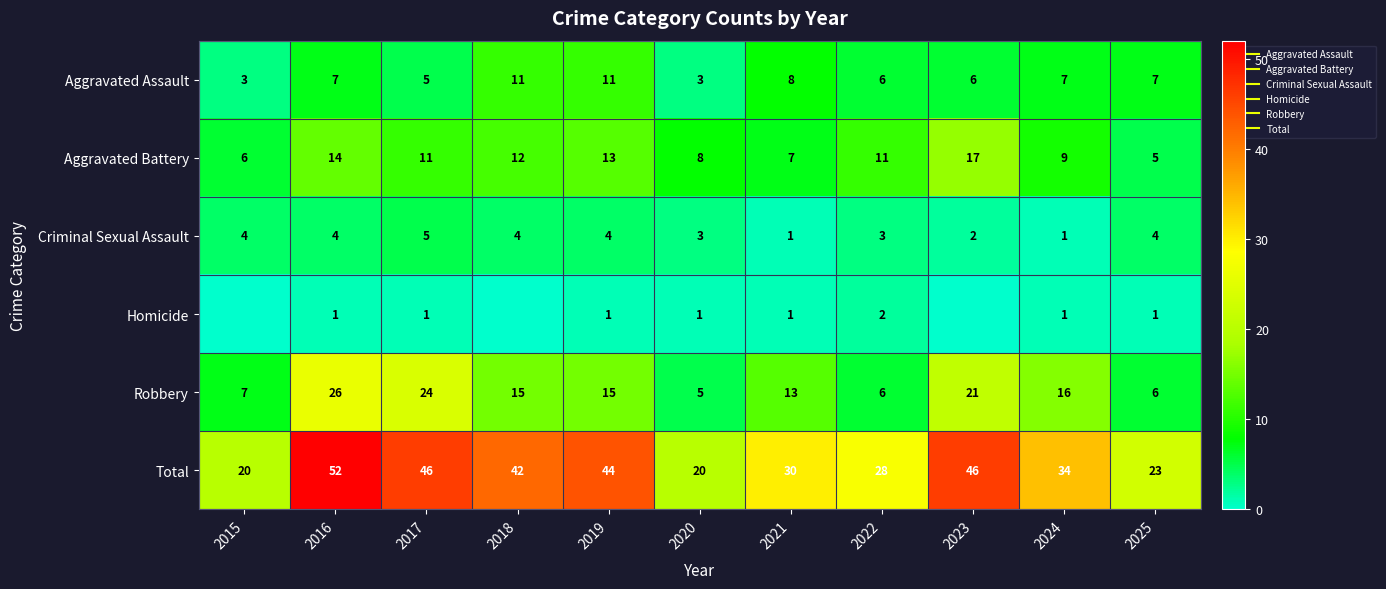

Rank the categories by Robbery value from lowest to highest.

2020, 2022, 2025, 2015, 2021, 2018, 2019, 2024, 2023, 2017, 2016